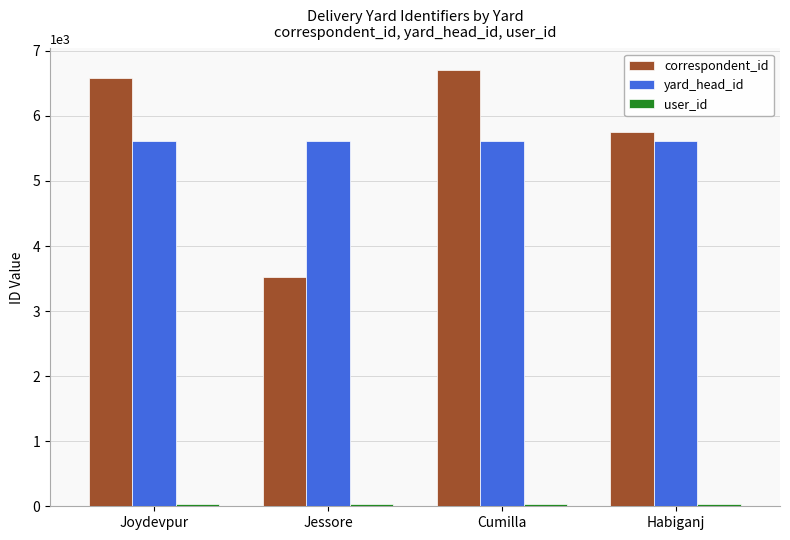

At how many categories does at least one series exceed 1139?

4